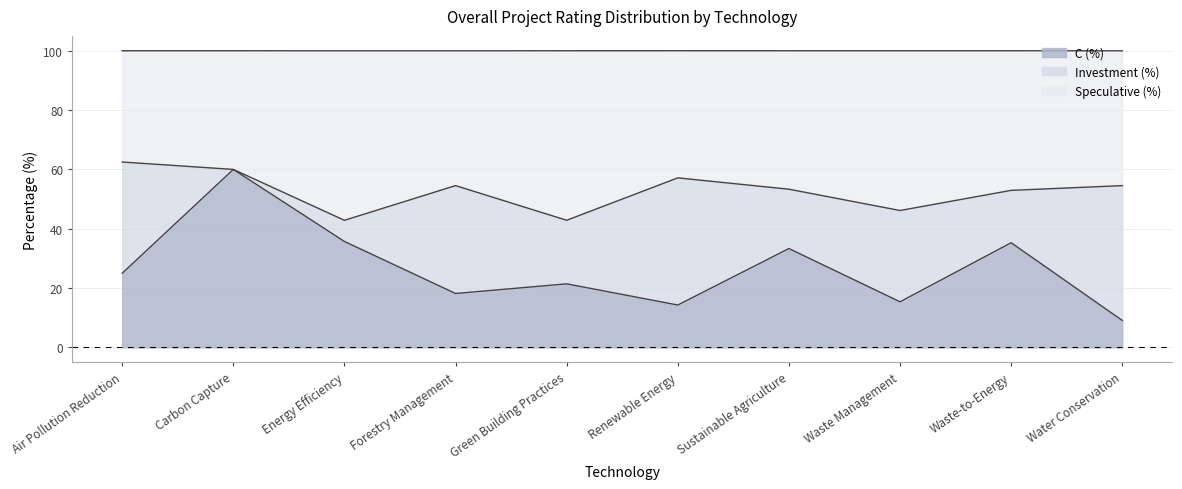

Which category has the highest value in the C (%) series?

Carbon Capture